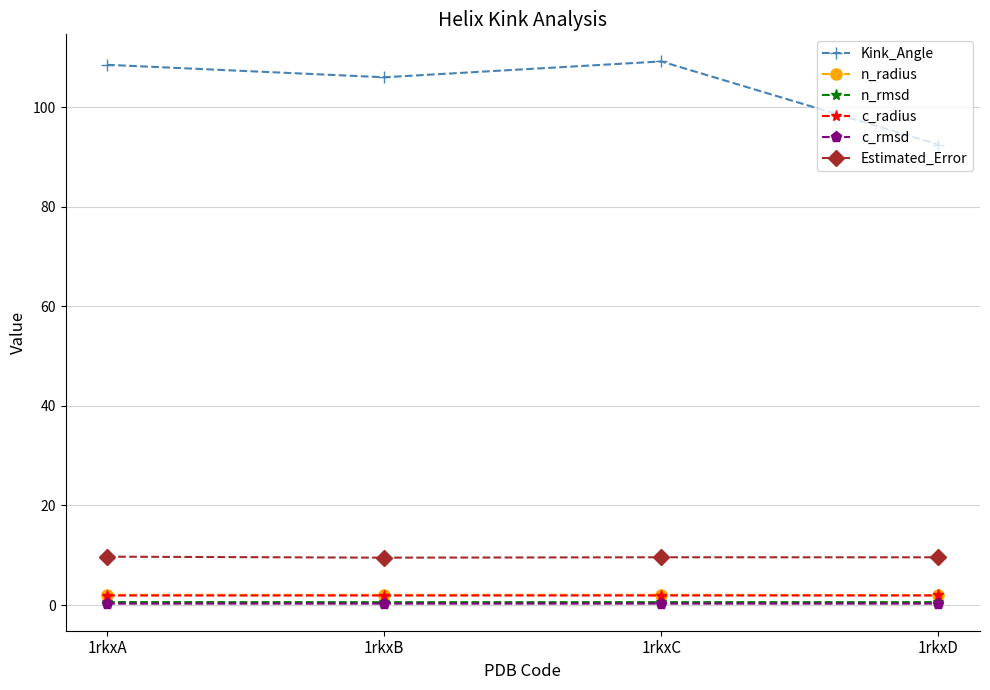

Which series has the largest total across all categories?

Kink_Angle